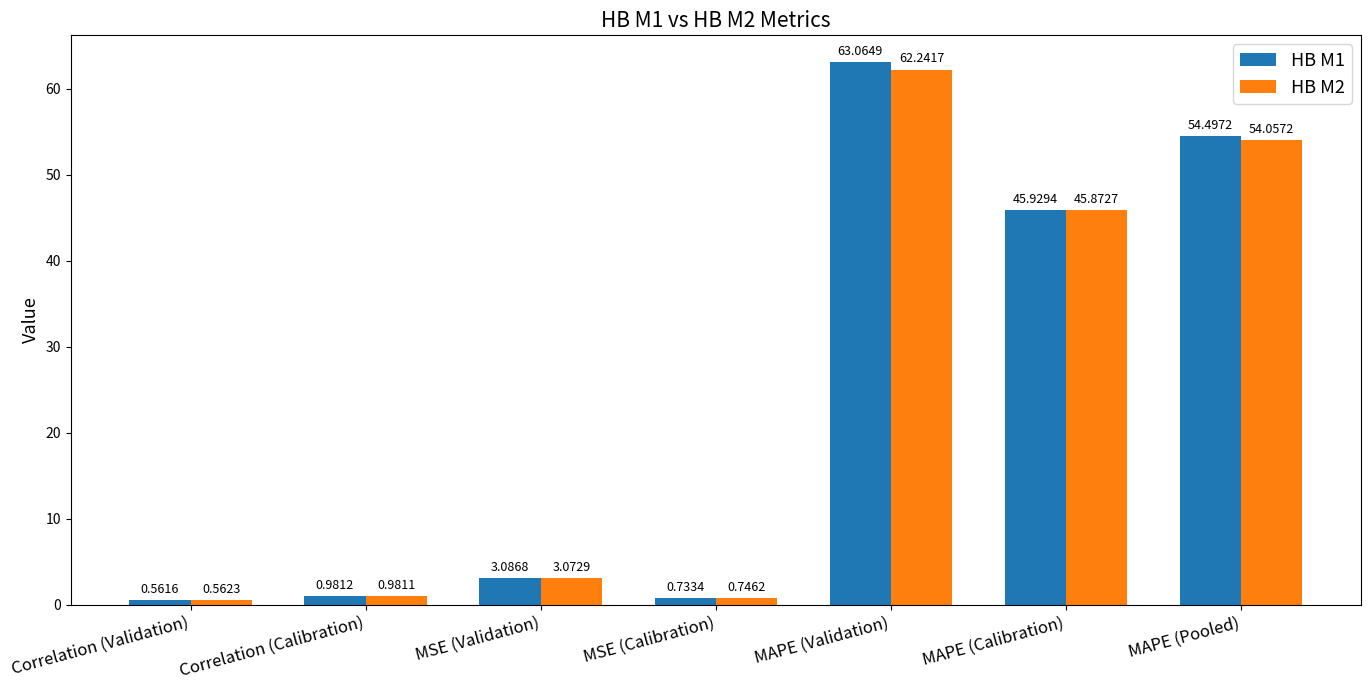

True or false: HB M2 has a value of 45.9 at MAPE (Calibration).

True